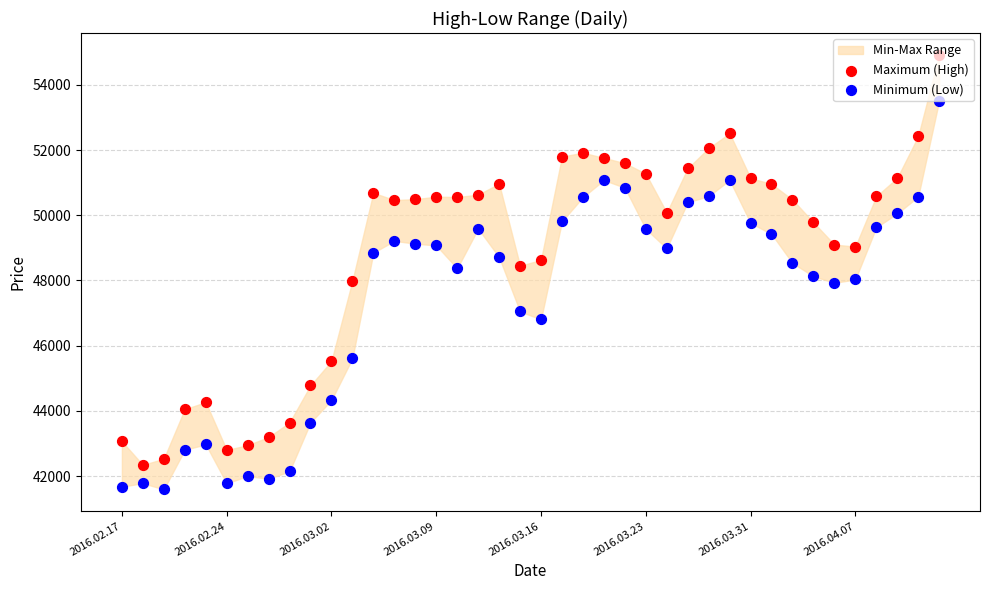

Which series contains the lowest Y value?

Minimum (Low)